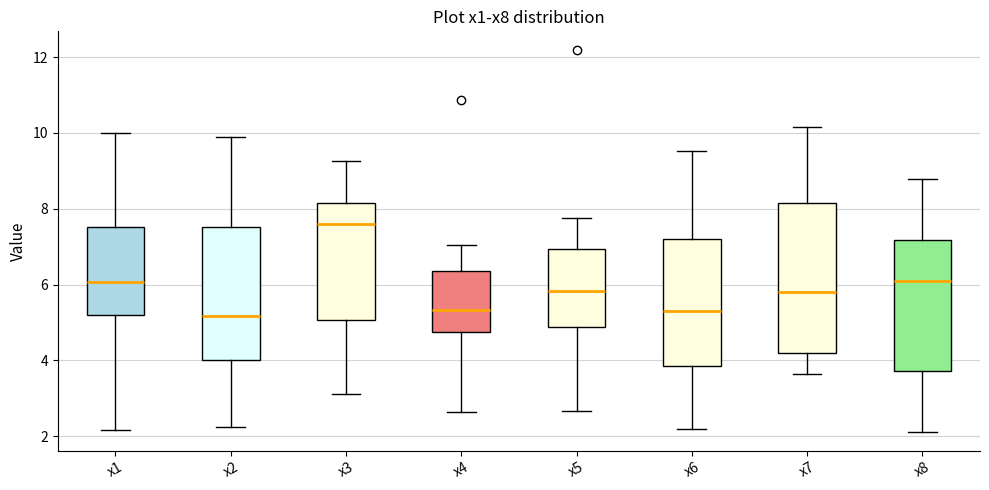

Which box has the highest median line?

x3